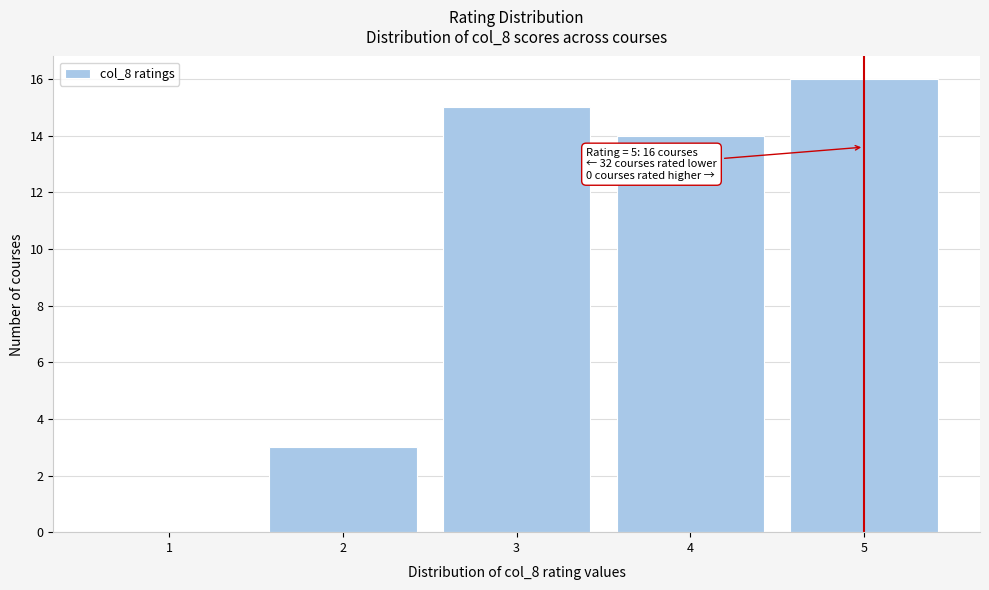

Reading left to right, transcribe all the data shown in this chart.

1=0	2=3	3=15	4=14	5=16